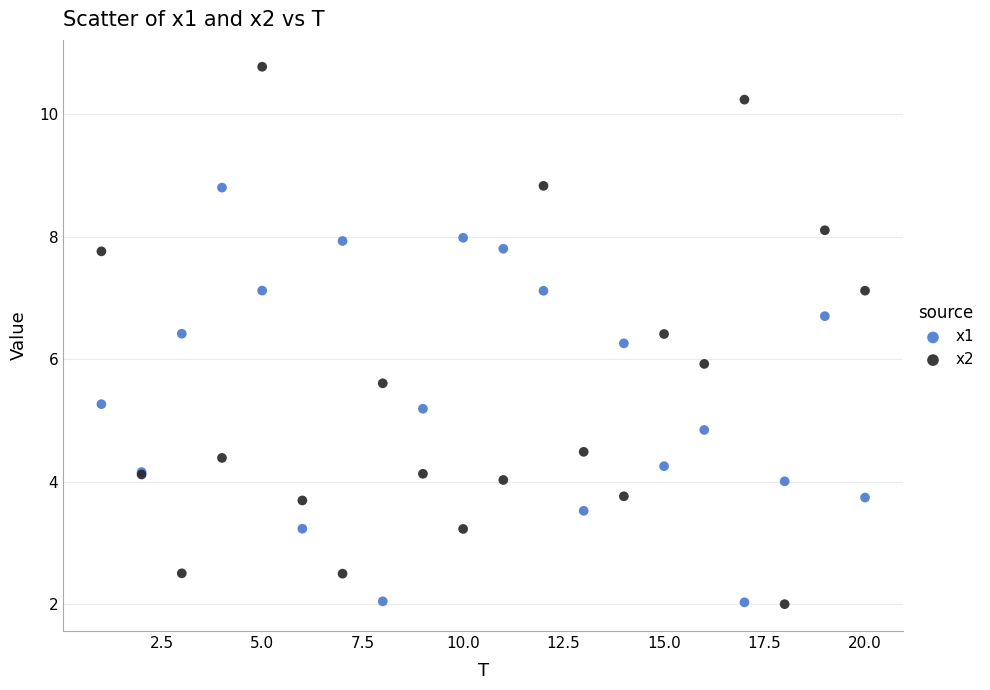

What are all the series names shown in the legend?

x1, x2